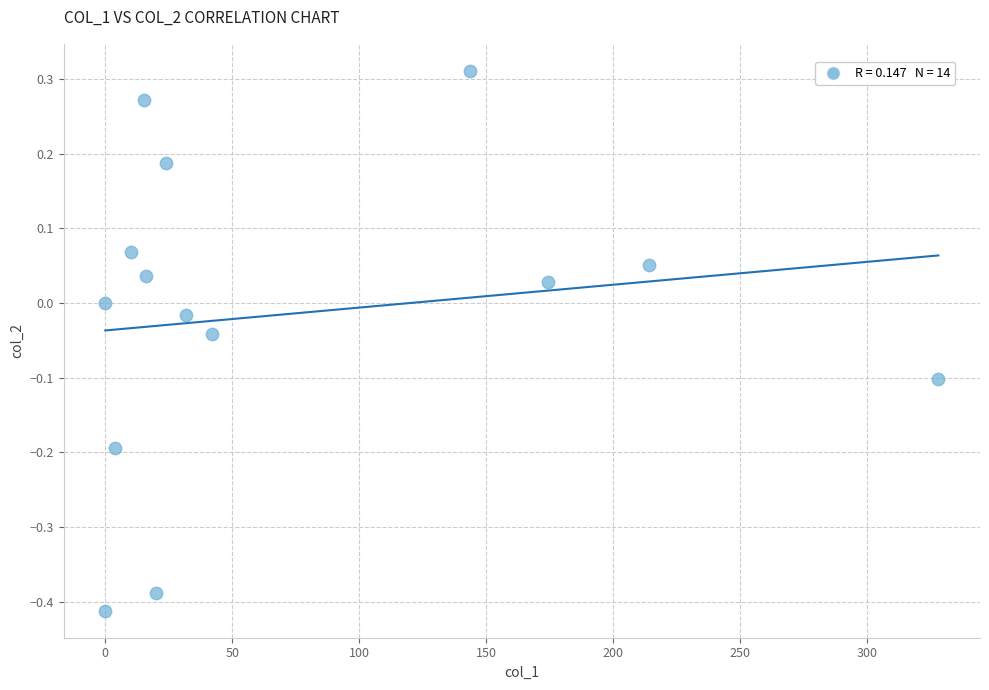

What is the range of X values (max minus min)?

328.0